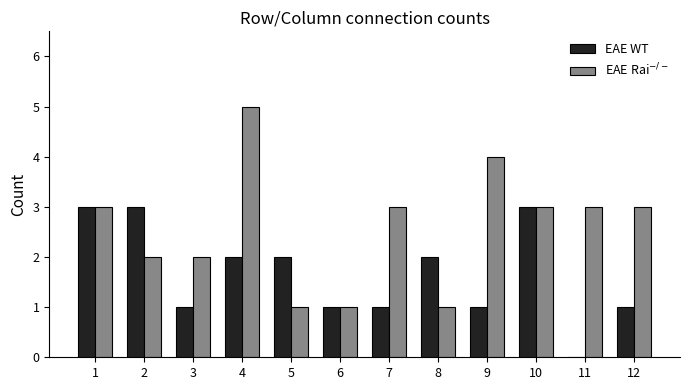

Which label corresponds to the largest value in the chart?

4